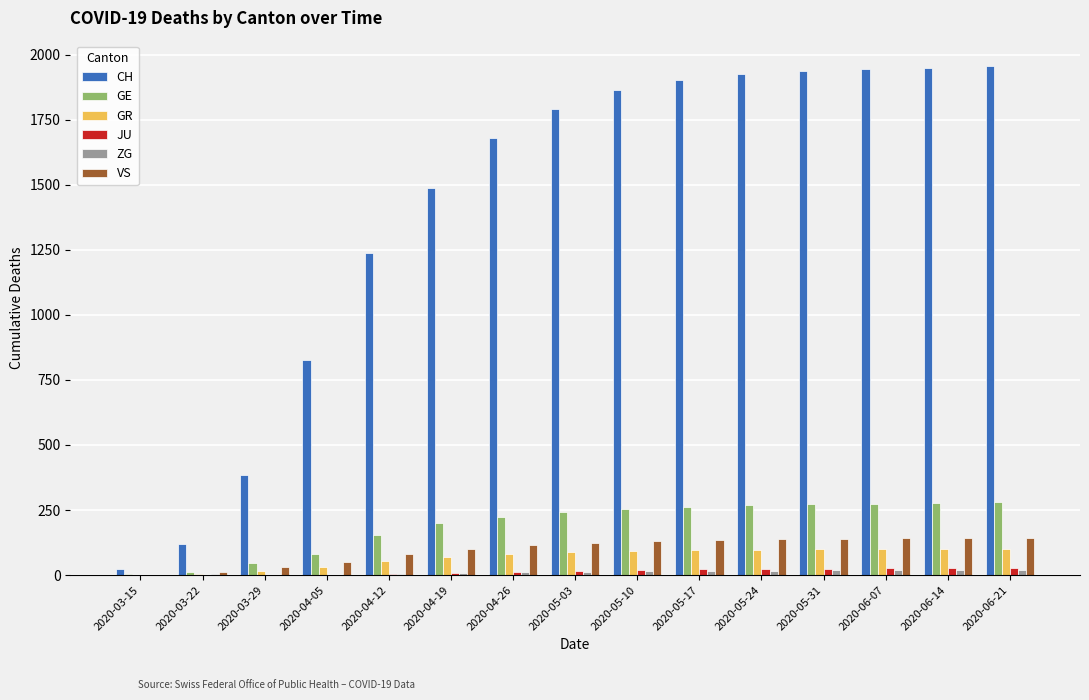

What is the spread (max minus min) of values at 2020-05-10?

1850